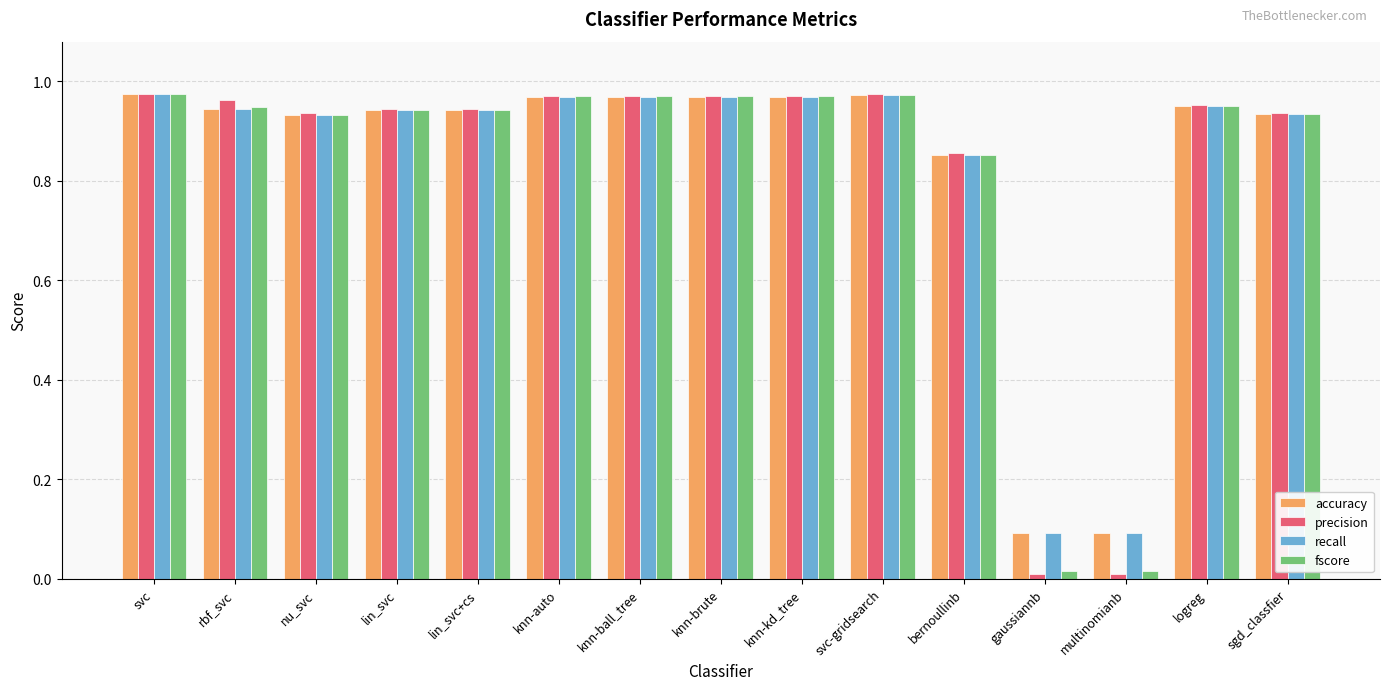

What is the total value across all series at svc?

3.9